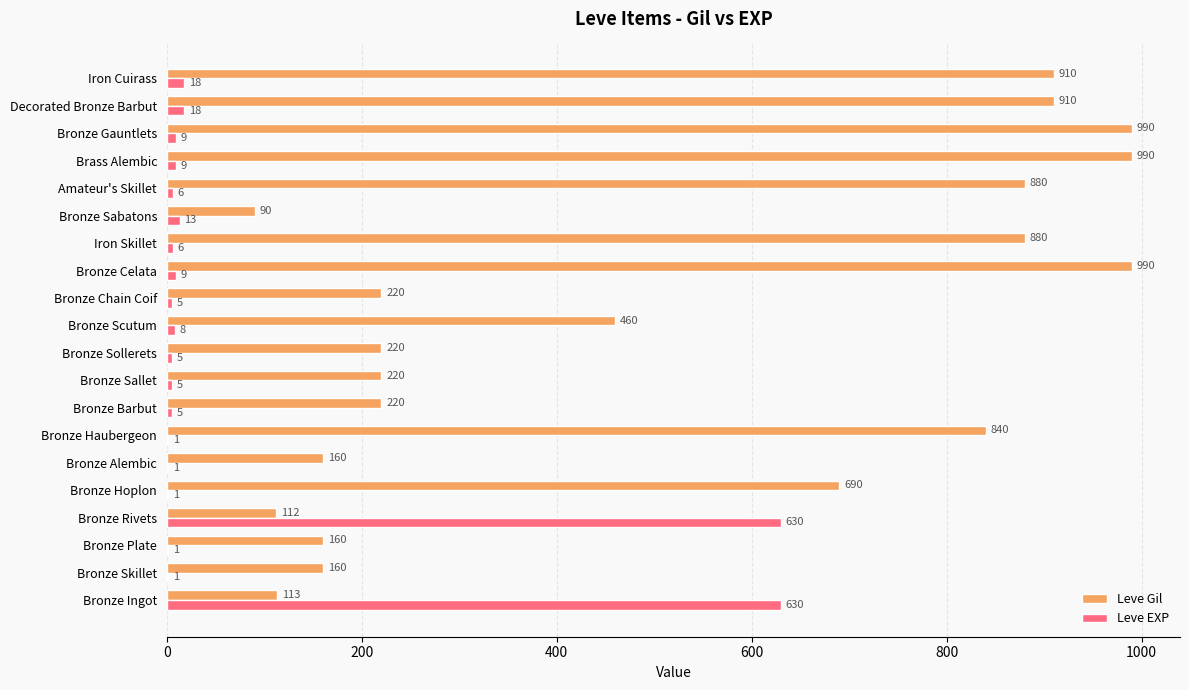

What value does the Leve EXP series have at Decorated Bronze Barbut?

18